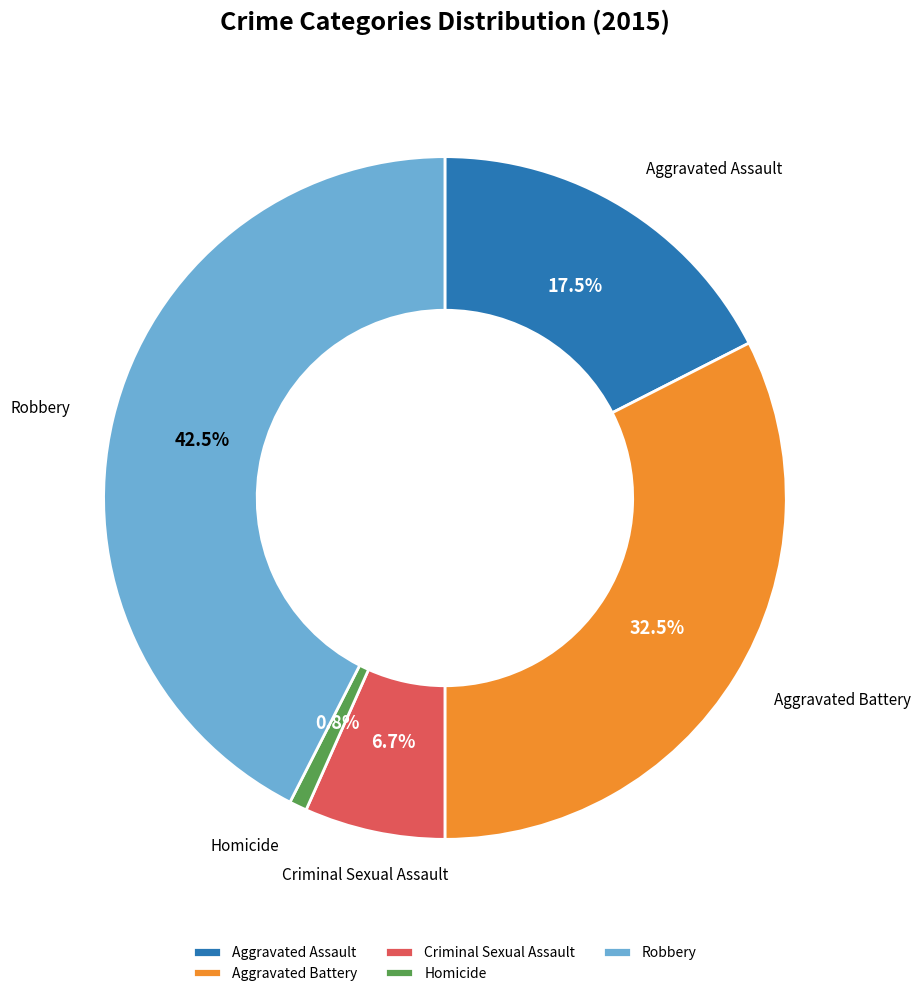

The Aggravated Battery slice represents 44% of the pie. True or false?

False